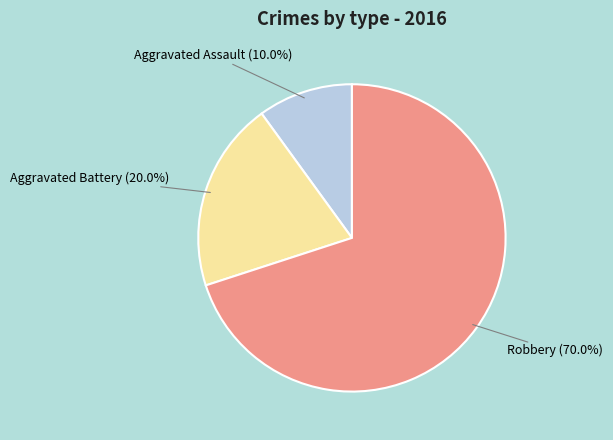

How many slices are in this pie chart?

3